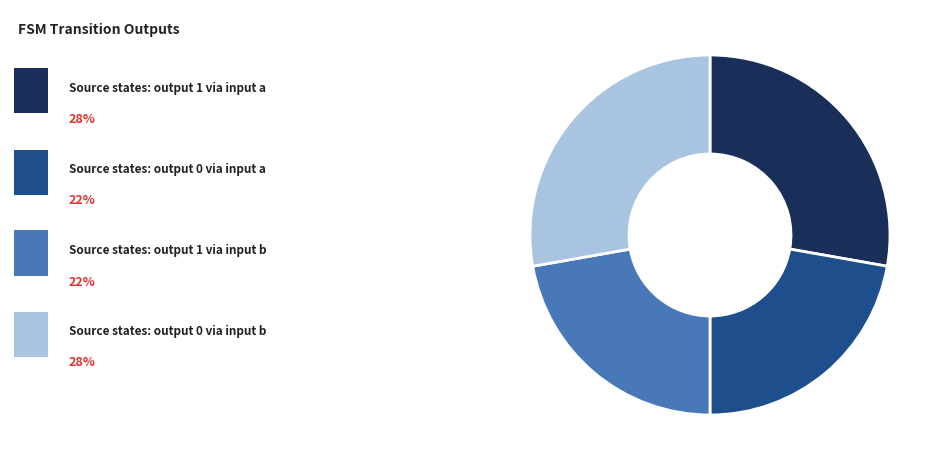

Does any single category account for the majority?

No